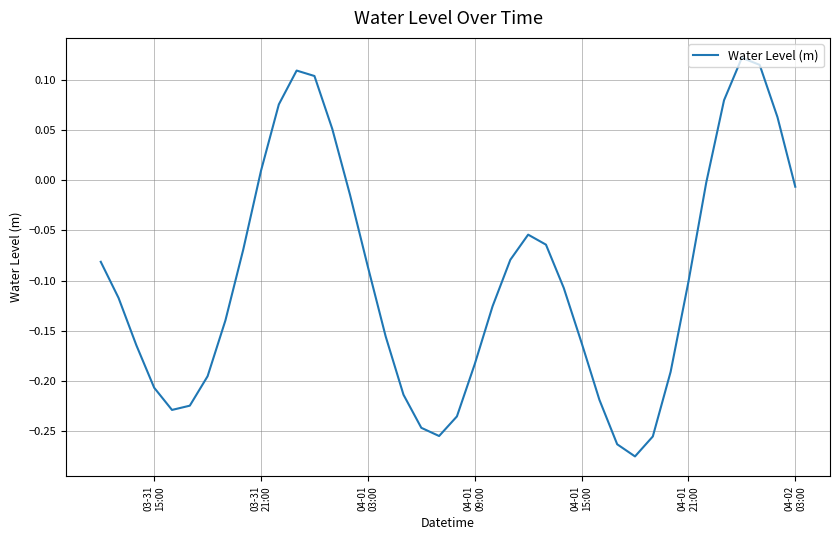

How many lines are shown in the chart?

1